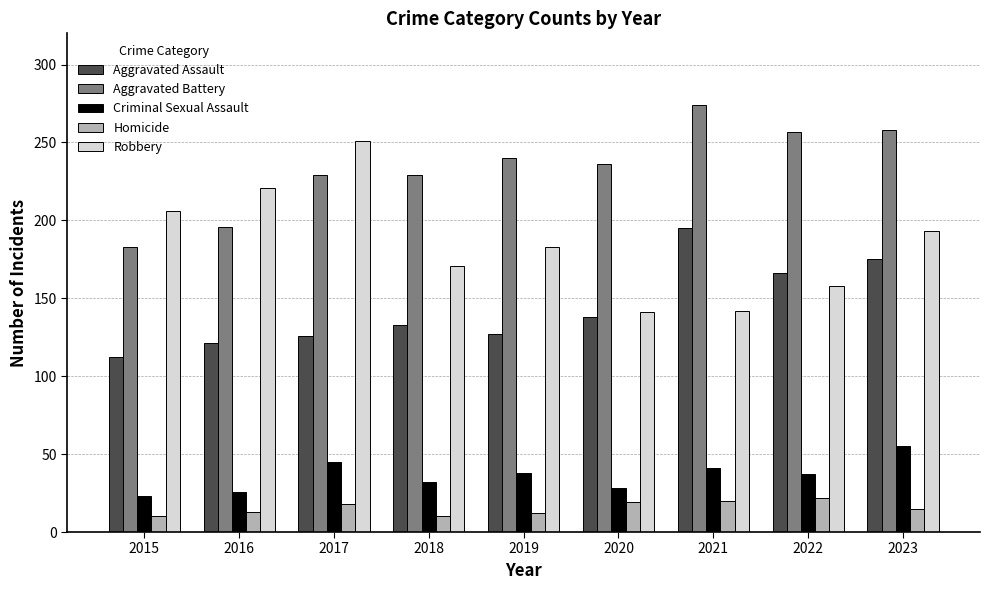

Which series changed the most between 2019 and 2021?

Aggravated Assault